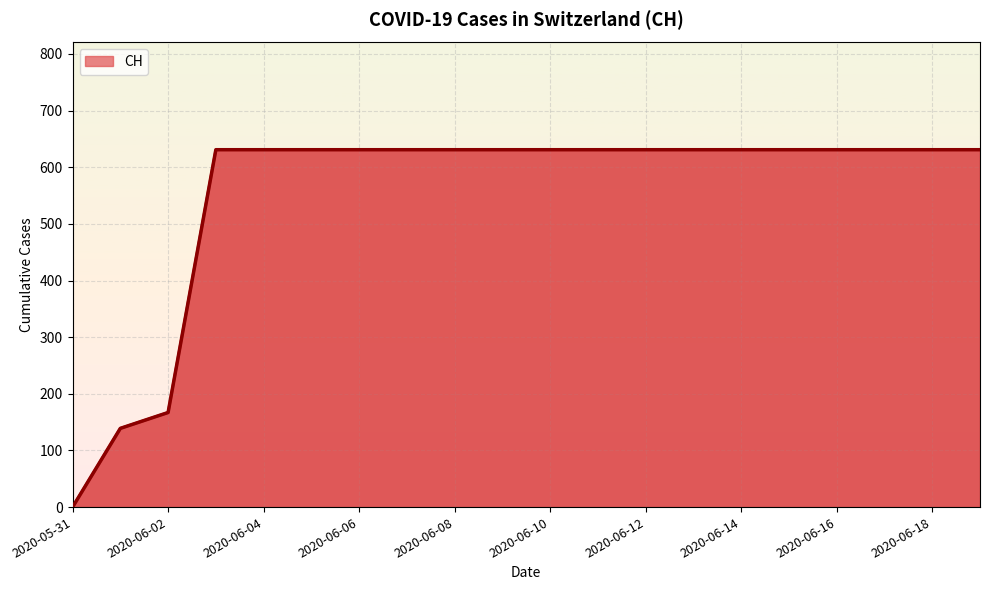

What is the greatest value displayed?

631